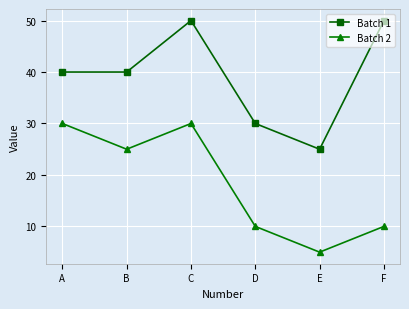

Reading left to right, transcribe all the data shown in this chart.

Batch 1: 40	40	50	30	25	50
Batch 2: 30	25	30	10	5	10